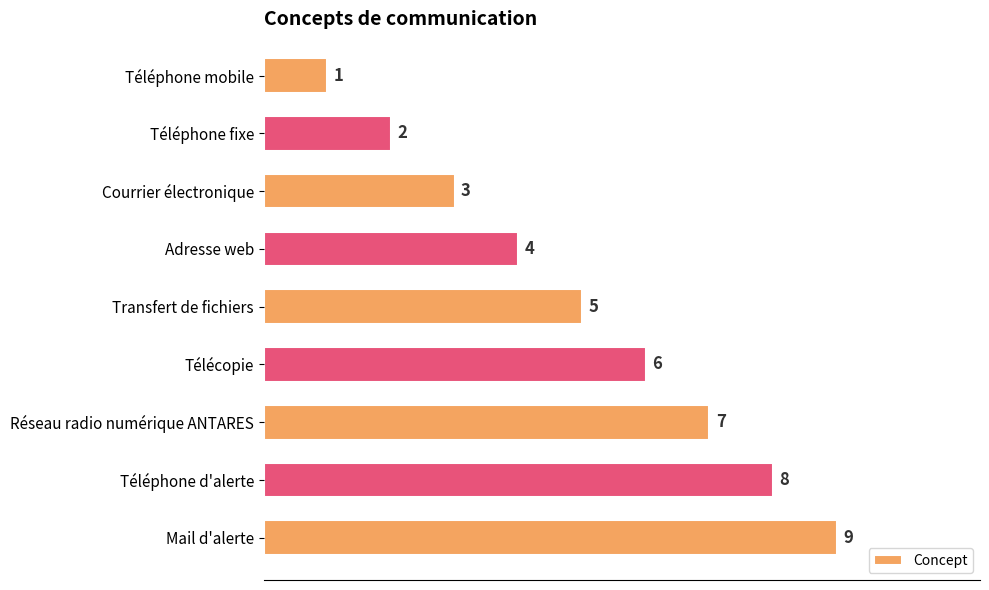

What is the change in value from Téléphone mobile to Adresse web?

+3